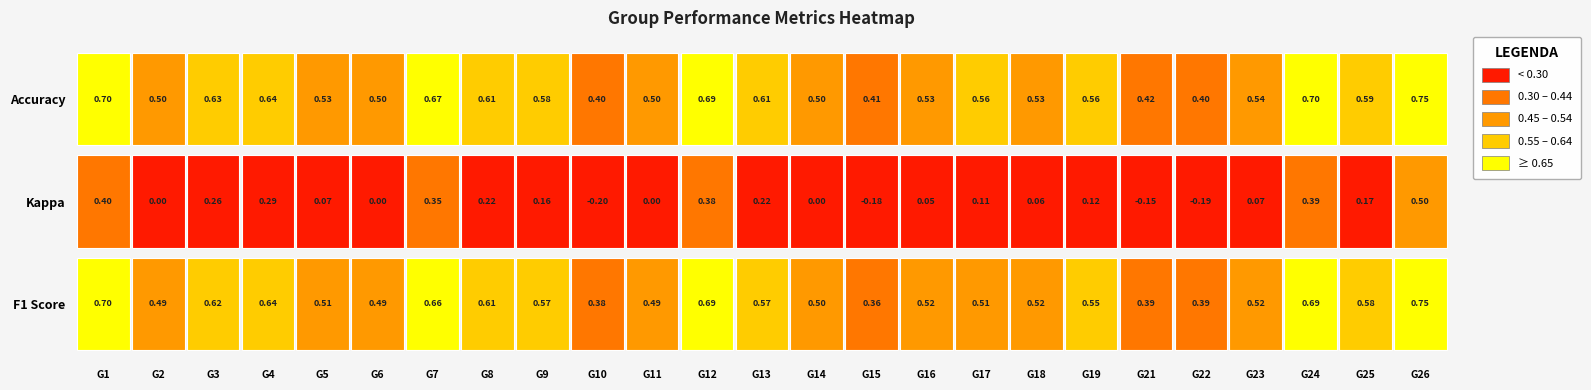

What value does the 1 series have at 19?

0.6